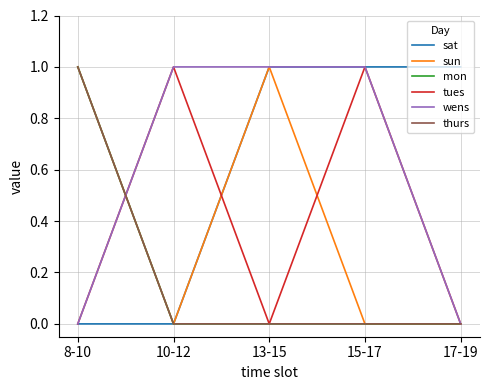

What is the label of the 2nd point from the right?

15-17